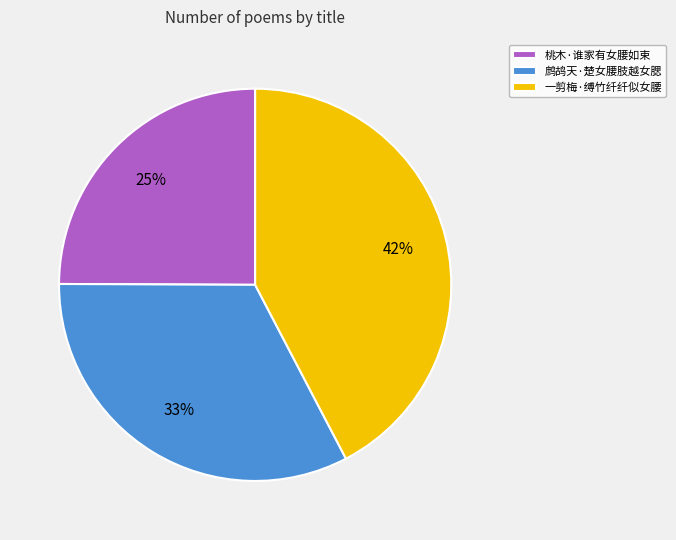

Rank the categories by value from highest to lowest.

一剪梅·缚竹纤纤似女腰, 鹧鸪天·楚女腰肢越女腮, 桃木·谁家有女腰如束